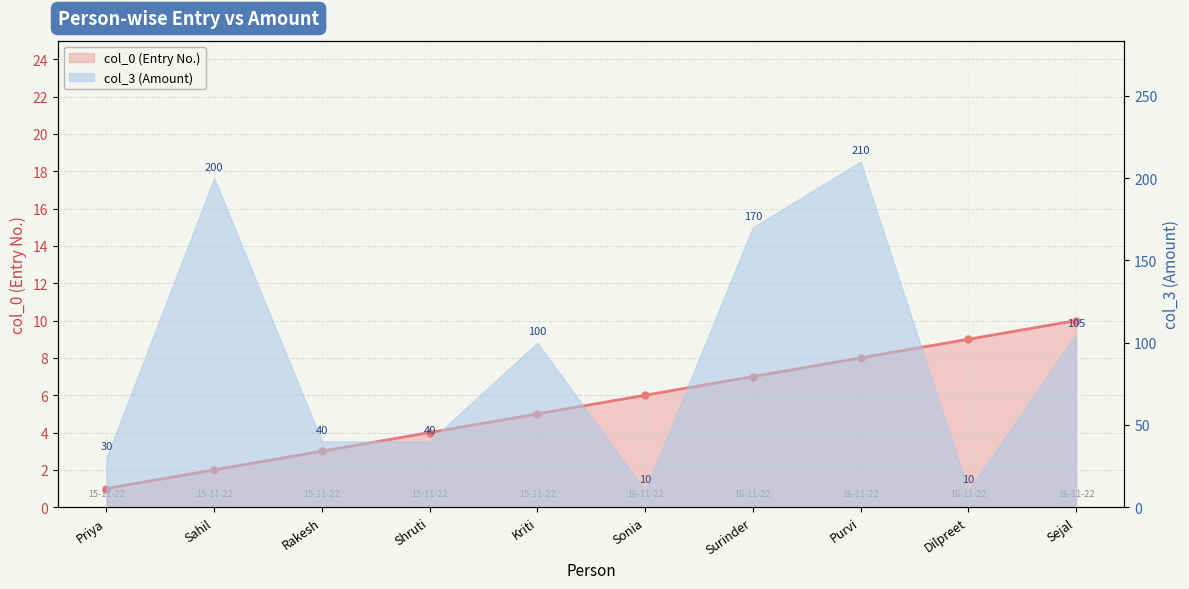

What is the difference between the values at Sahil and Sejal?

8